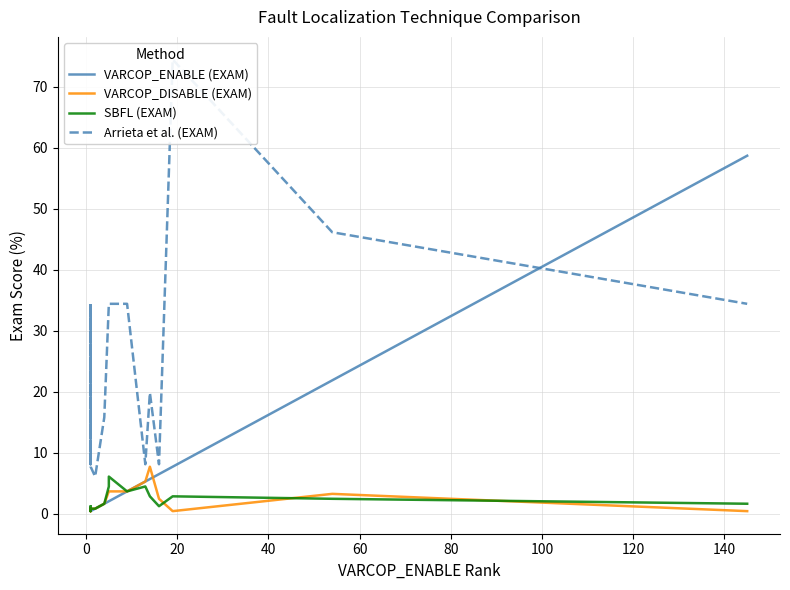

True or false: VARCOP_ENABLE (EXAM) and VARCOP_DISABLE (EXAM) cross at least once.

True